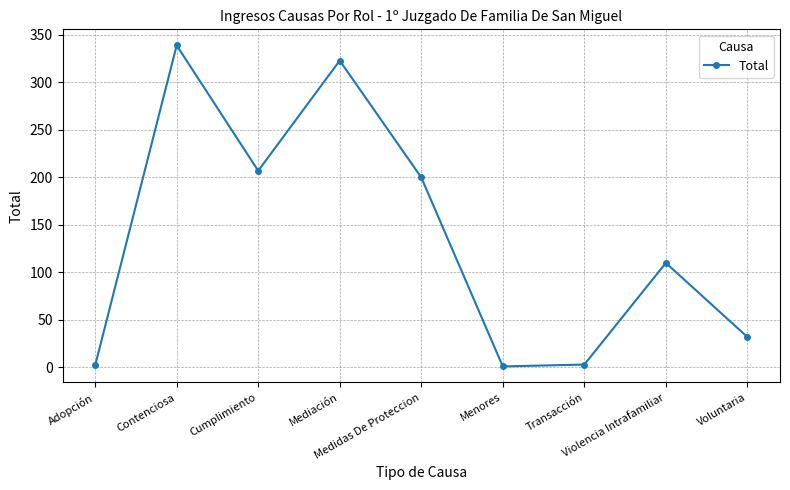

What is the greatest value displayed?

339